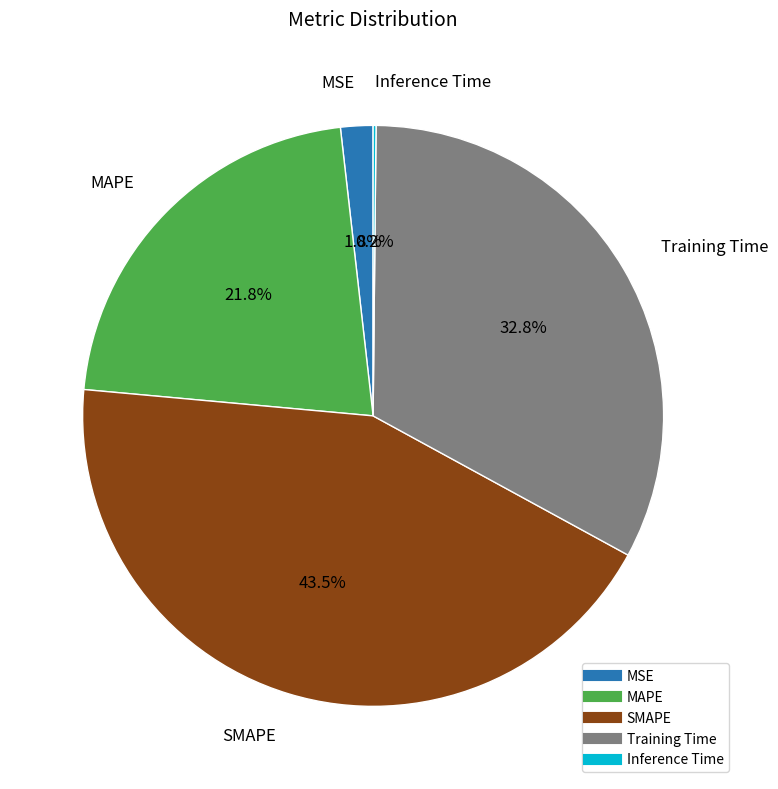

What percentage do MSE and Training Time together represent?

34.6%